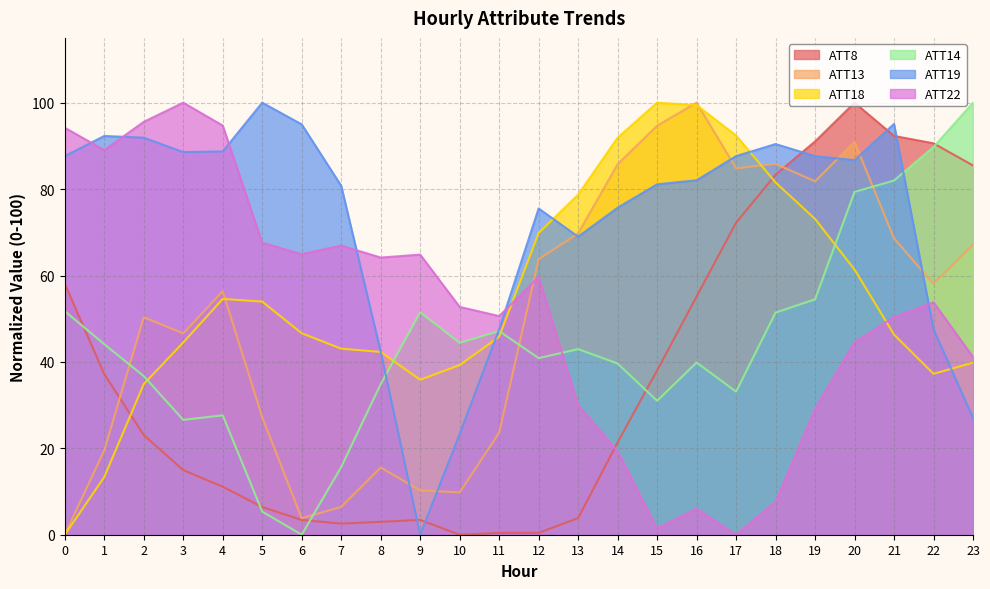

Where is ATT19 nearest to the value 50?

11